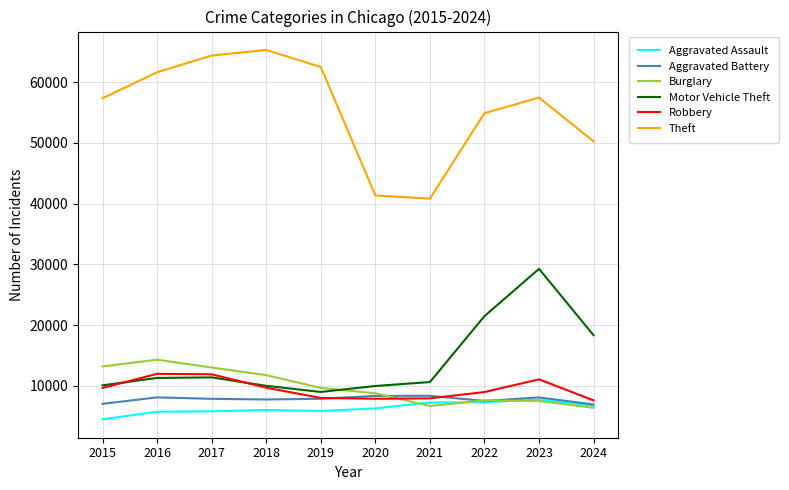

What is the difference between the Robbery values at 2021 and 2023?

3133